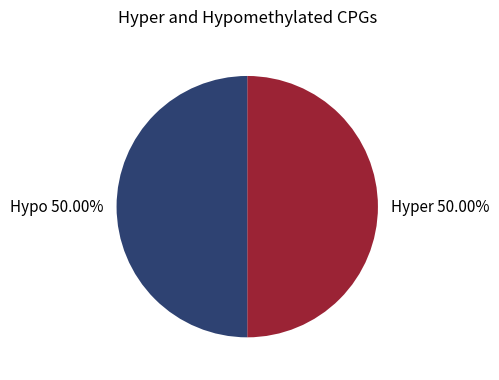

What is the ratio of the value at Hypo 50.00% to the value at Hyper 50.00%?

1.0